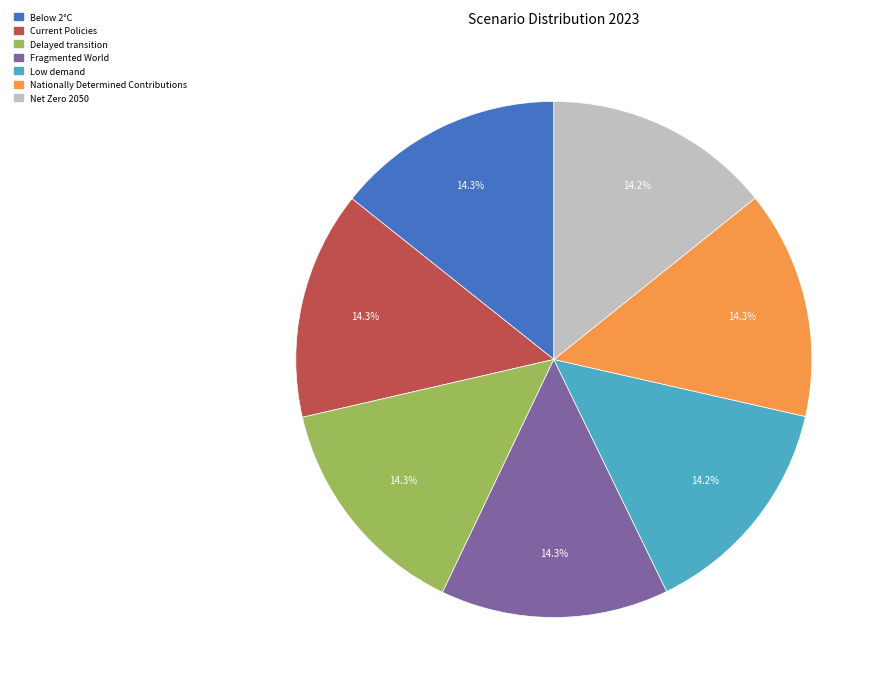

To the nearest percent, what percentage of the pie is Net Zero 2050?

14%